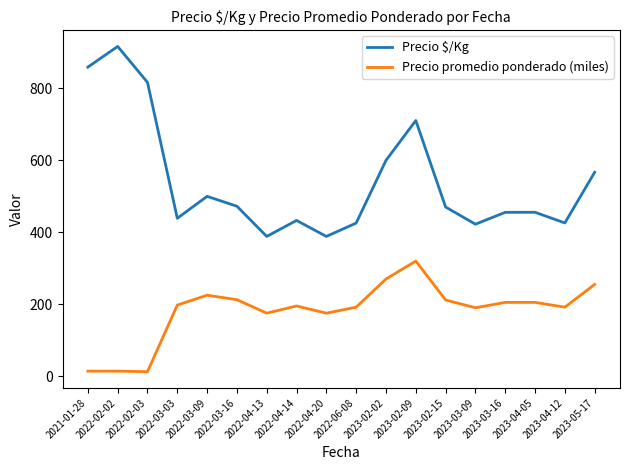

Which series has the widest spread of values?

Precio $/Kg